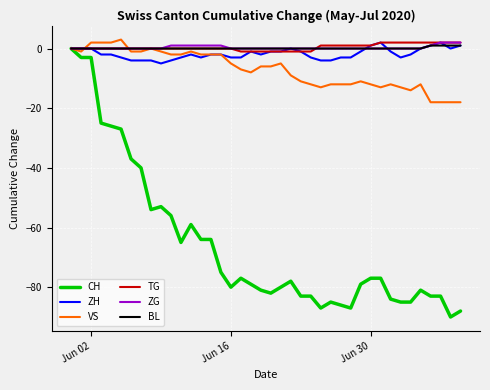

What is the maximum value shown in the chart?

3